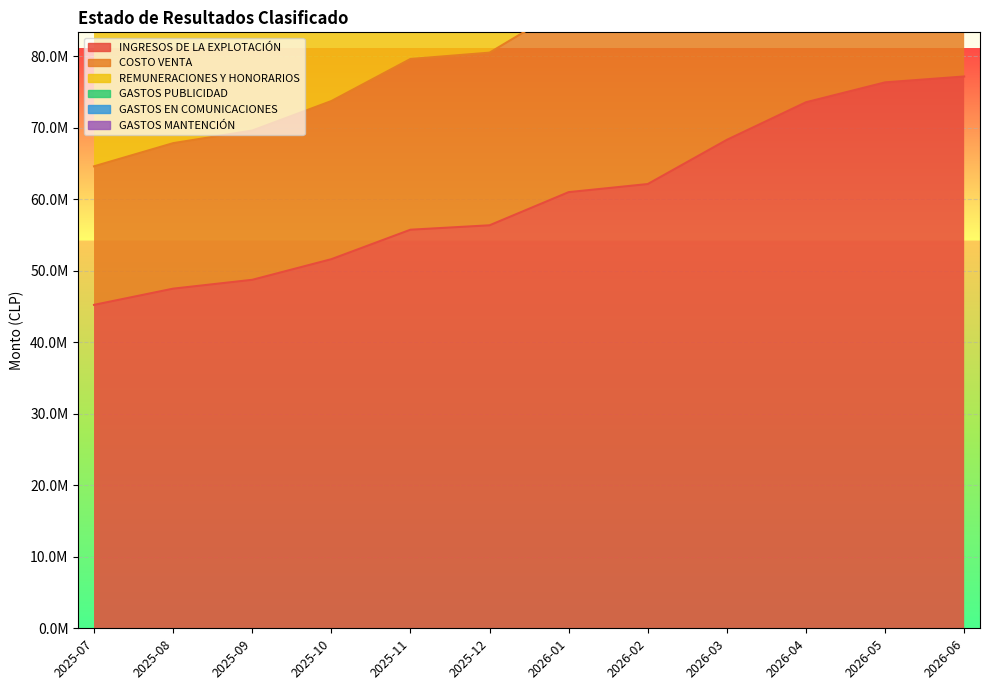

Reading left to right, what are all the values shown in this chart?

INGRESOS DE LA EXPLOTACIÓN: 45217000.0	47483000.0	48719000.0	51603000.0	55723000.0	56341000.0	60976000.0	62109000.0	68289000.0	73542000.0	76323000.0	77147000.0
COSTO VENTA: 19370962.8	20341717.2	20871219.6	22106725.2	23871733.2	24136484.4	26122118.4	26607495.6	29255007.6	31505392.8	32696773.2	33049774.8
REMUNERACIONES Y HONORARIOS: 20489354.0	20489354.0	20249354.0	20369354.0	20609354.0	20969354.0	20969354.0	20969354.0	20969354.0	20969354.0	20969354.0	20969354.0
GASTOS PUBLICIDAD: 1100000.0	1100000.0	1100000.0	1100000.0	1100000.0	1100000.0	1100000.0	1100000.0	1100000.0	1100000.0	1100000.0	1100000.0
GASTOS EN COMUNICACIONES: 244000.0	244000.0	244000.0	244000.0	244000.0	244000.0	244000.0	244000.0	244000.0	244000.0	244000.0	244000.0
GASTOS MANTENCIÓN: 809445.0	809445.0	809445.0	809445.0	809445.0	809445.0	809445.0	809445.0	809445.0	809445.0	809445.0	809445.0